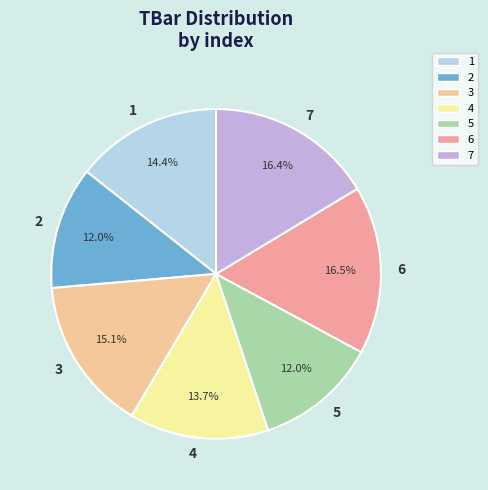

Does 5 represent more than half of the total?

No